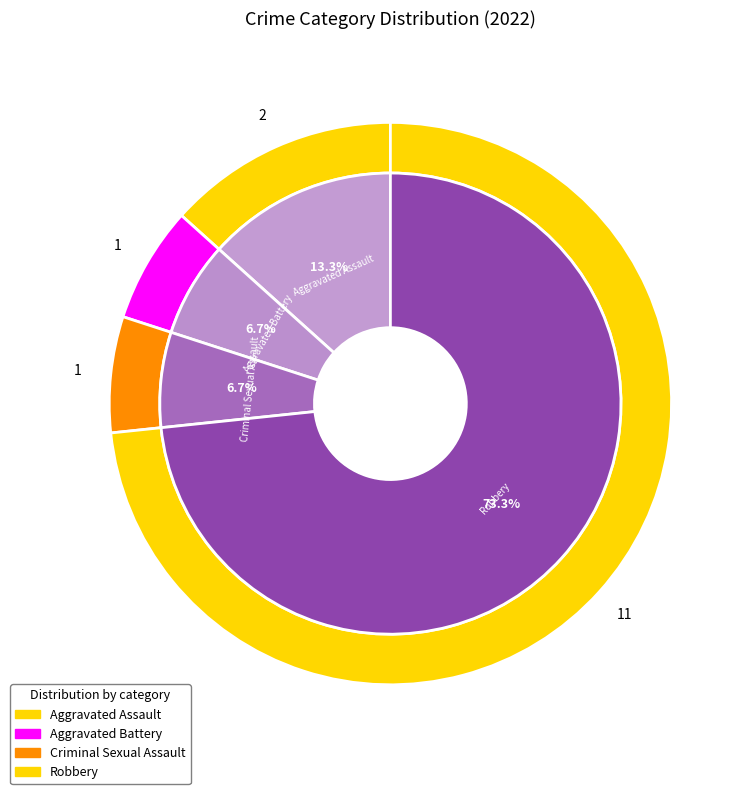

What is the largest slice in the pie chart?

Robbery